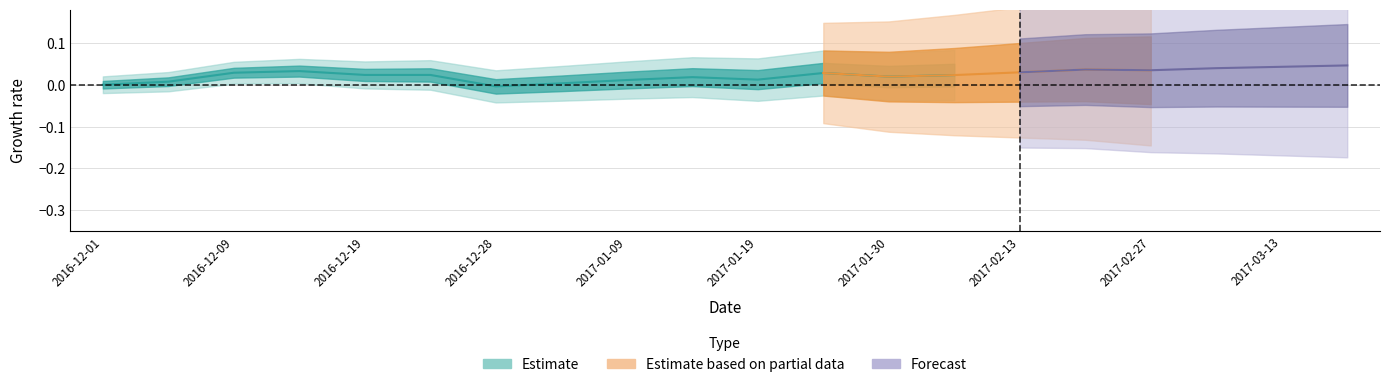

At which category is the sum across all series the highest?

2017-03-20